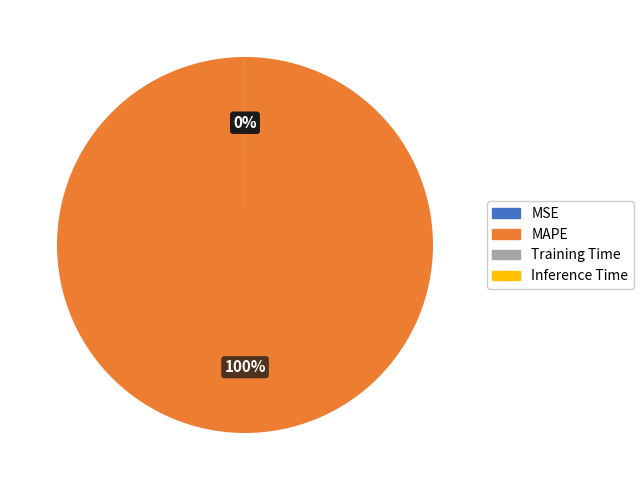

True or false: MAPE accounts for 100% of the total.

True